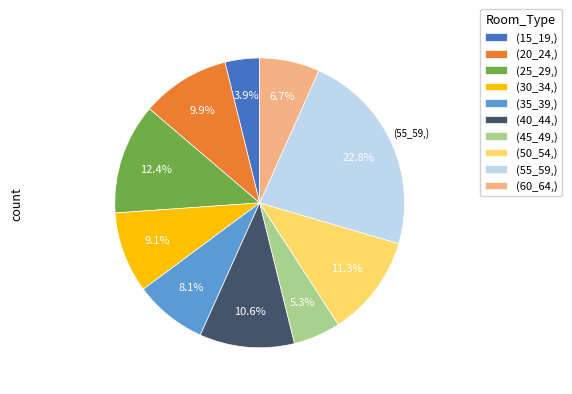

Combined, do (25_29,) and (15_19,) account for over 50%?

No